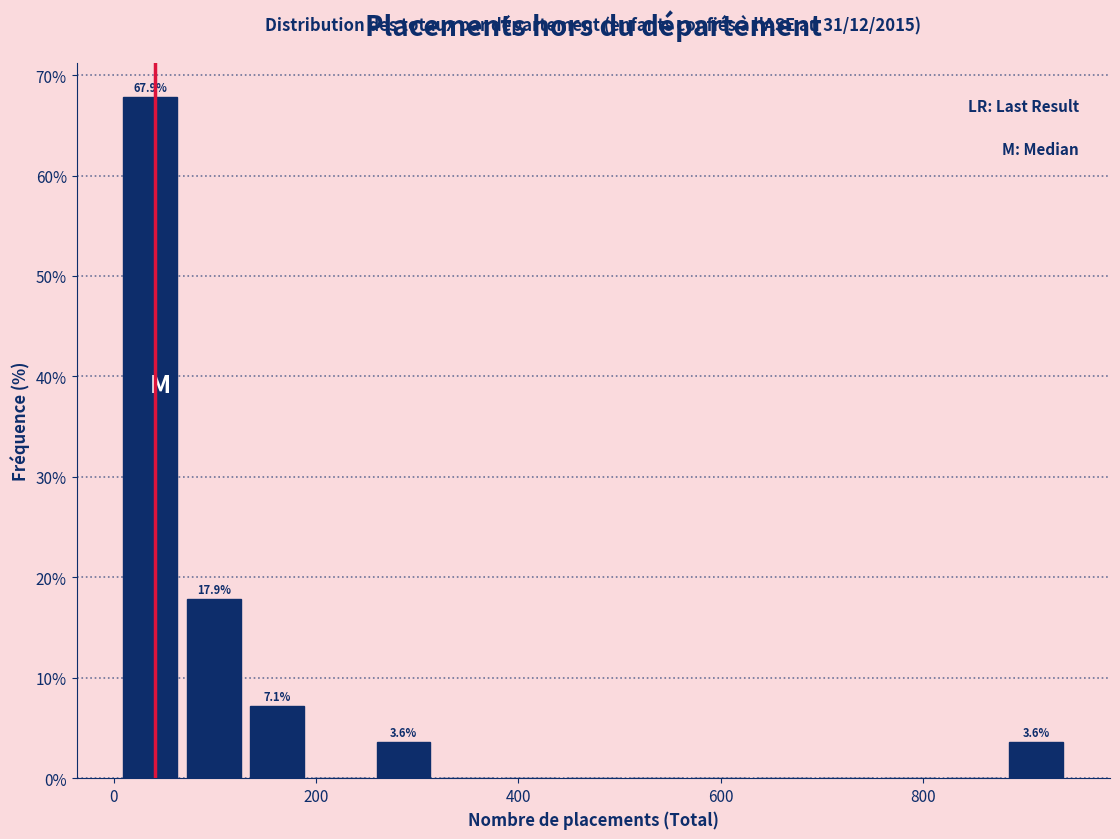

Read against the x-axis, roughly where is the centre of the tallest bar?

40